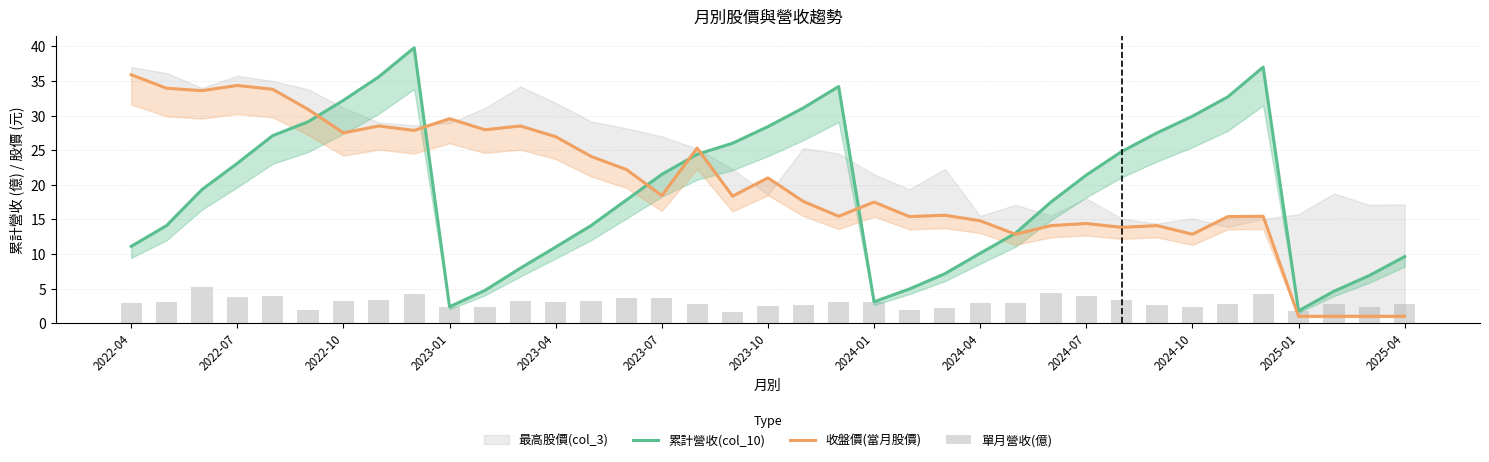

At which label does 收盤價(當月股價) first exceed 18?

2022-04